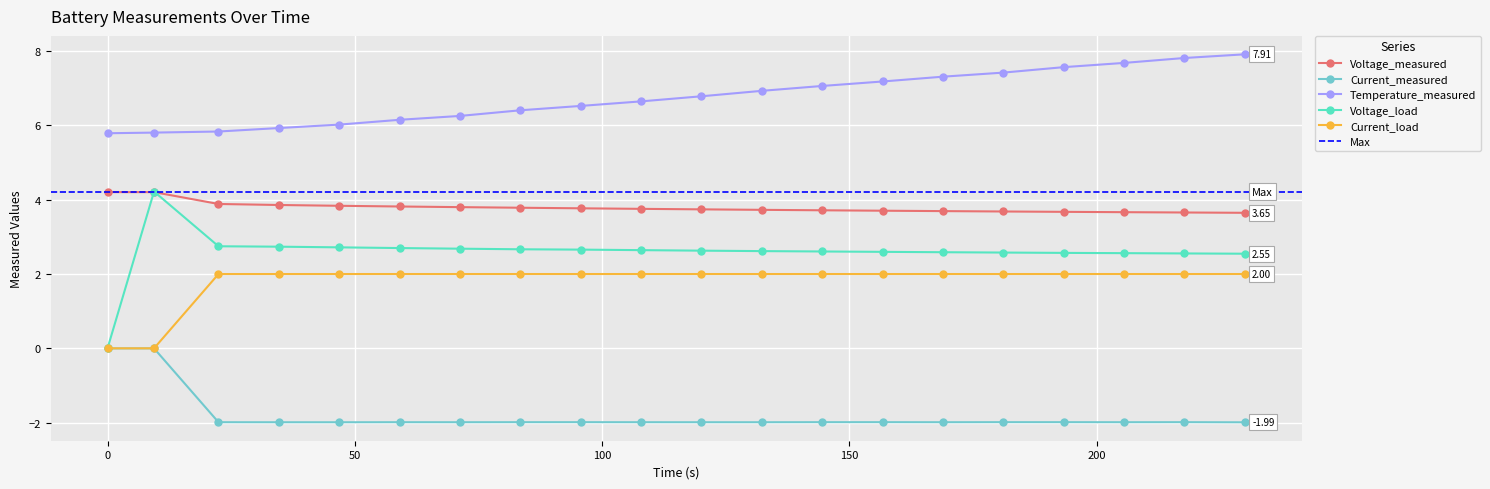

How many lines are shown in the chart?

5